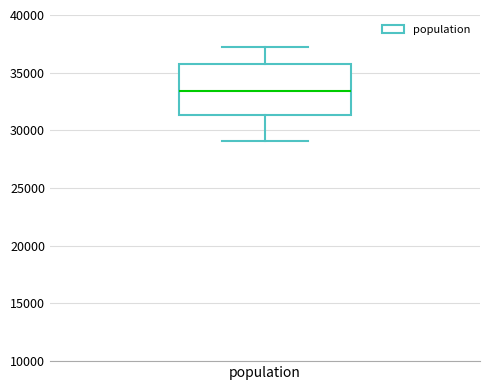

Read this box plot against the y-axis: the position of the median line, the range covered by the box, and the ends of both whiskers. The values are not printed on the chart, so give them approximately, as read against the axis.

median 33500, box 31500 to 35500, whiskers 29000 to 37000